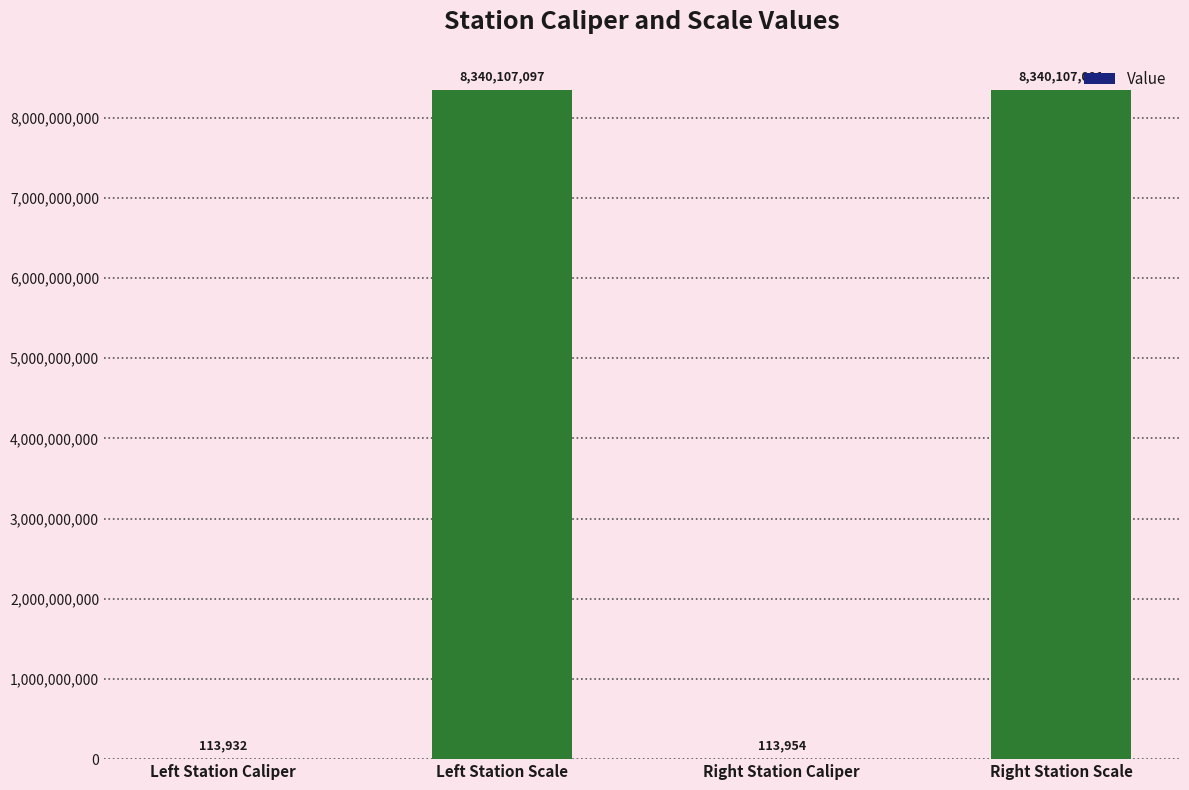

Count the number of data series in this chart.

1